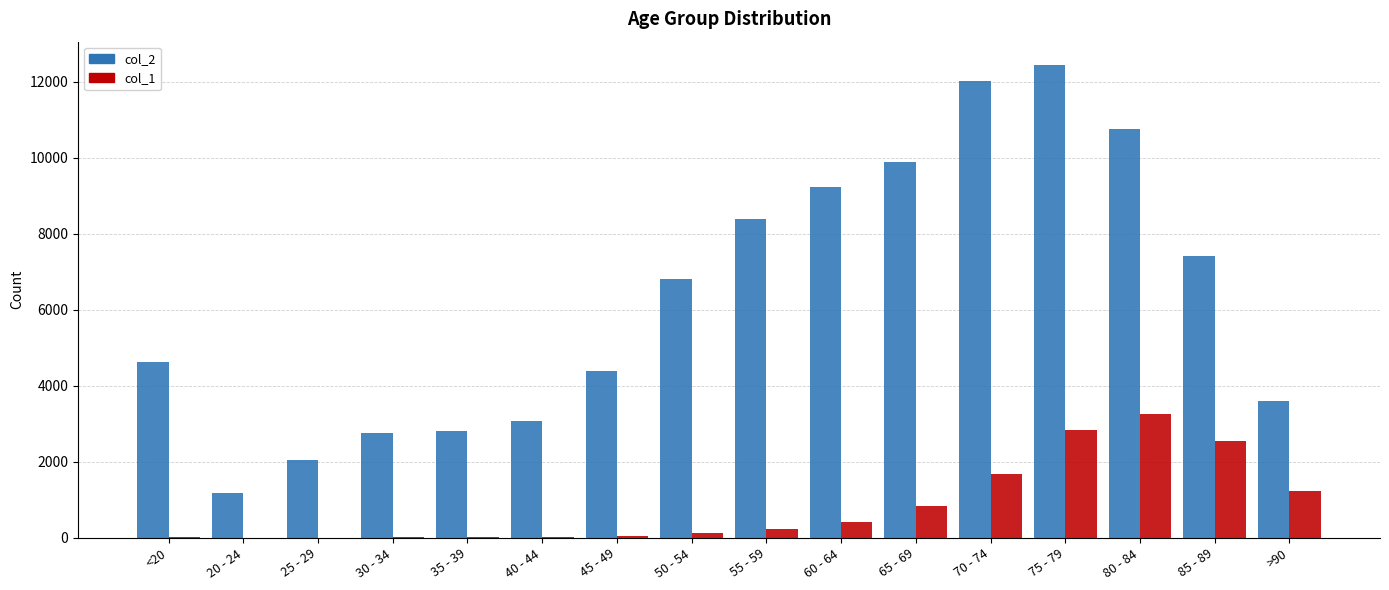

What is the sum of the col_1 values at 35 - 39 and <20?

36